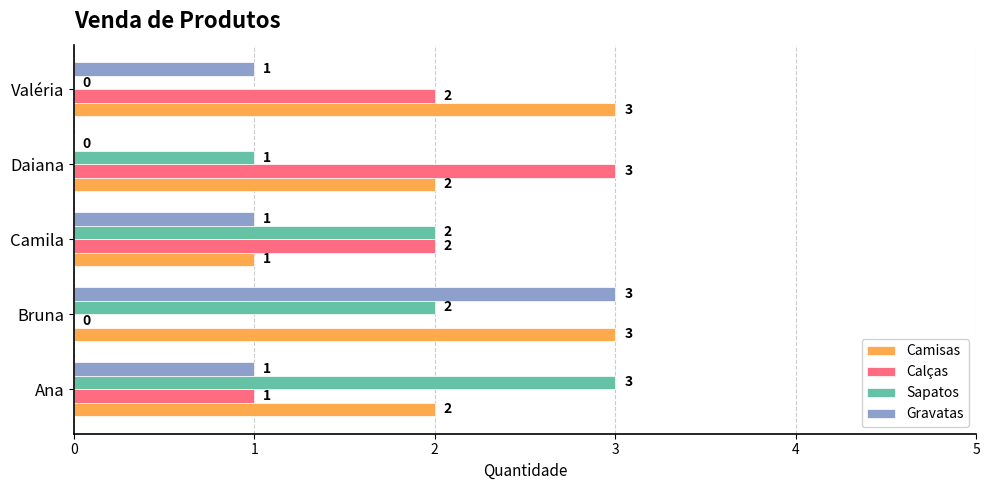

What is the sum of the Camisas values at Daiana and Camila?

3